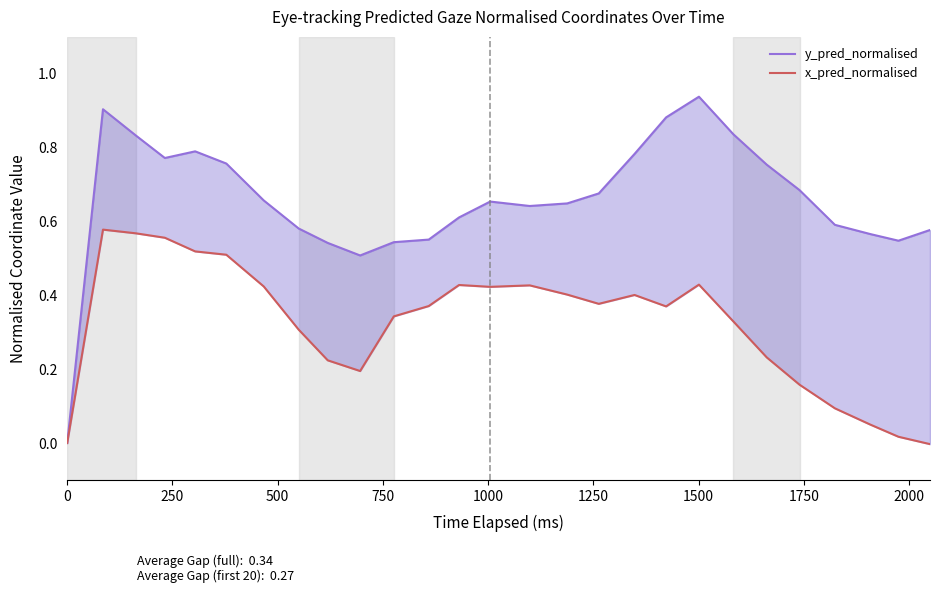

What are all the series names shown in the legend?

y_pred_normalised, x_pred_normalised